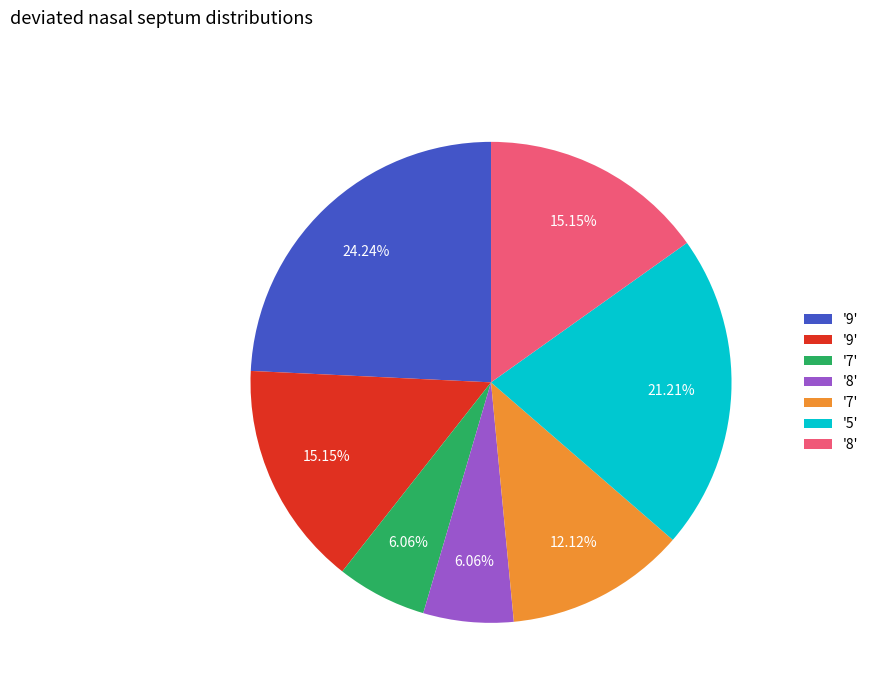

Is there a majority slice in this chart?

No